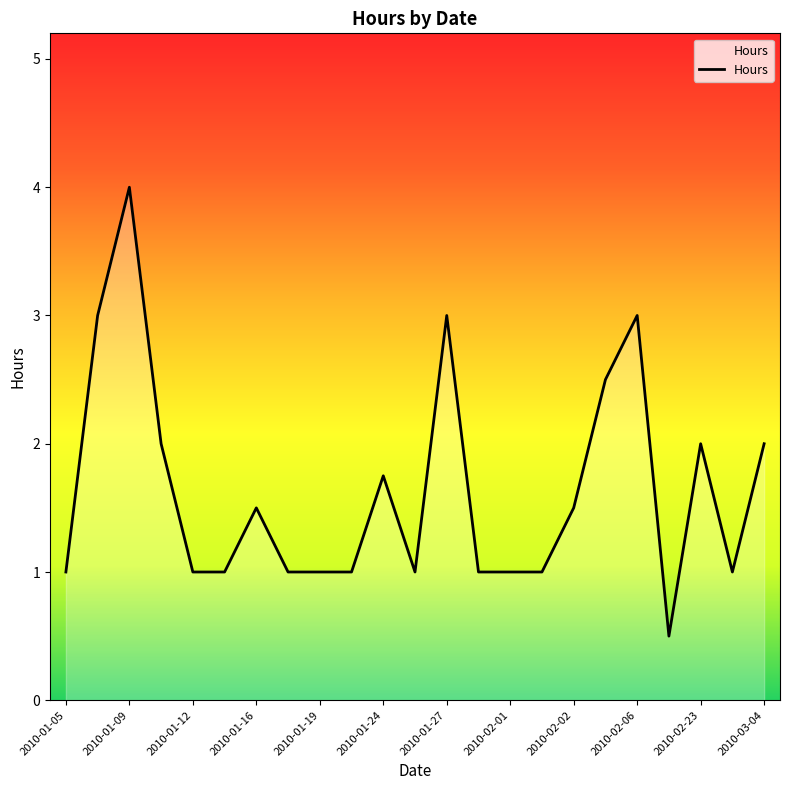

Does the chart display data point markers on the line(s)?

No